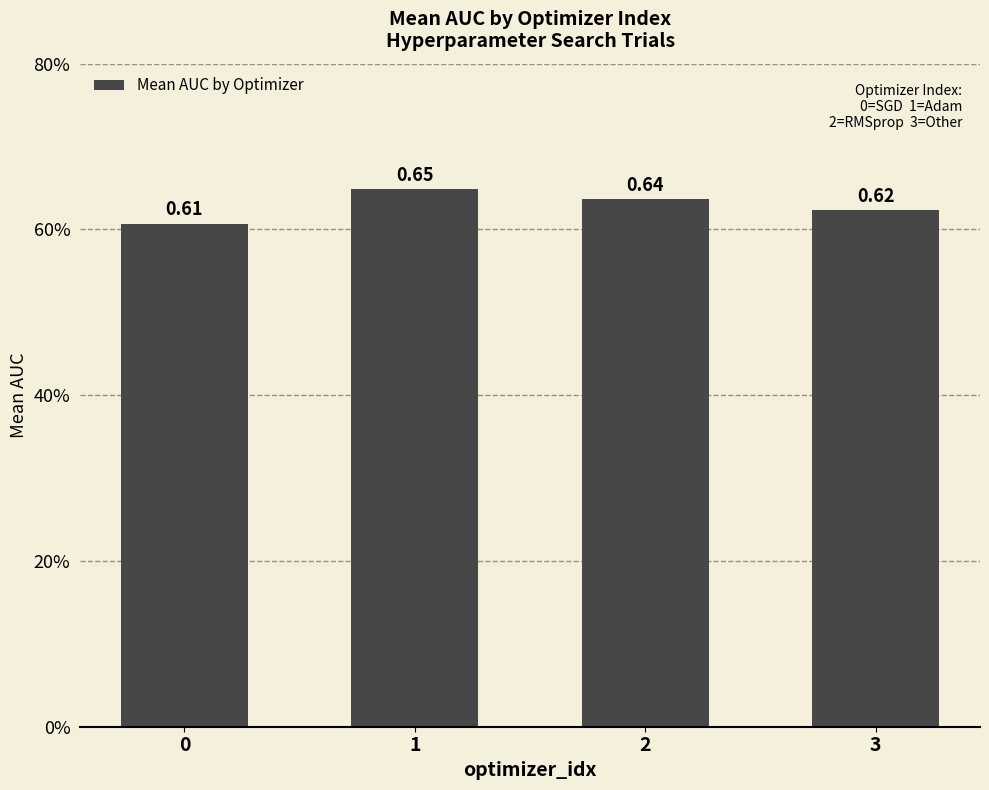

Are the bars horizontal?

No